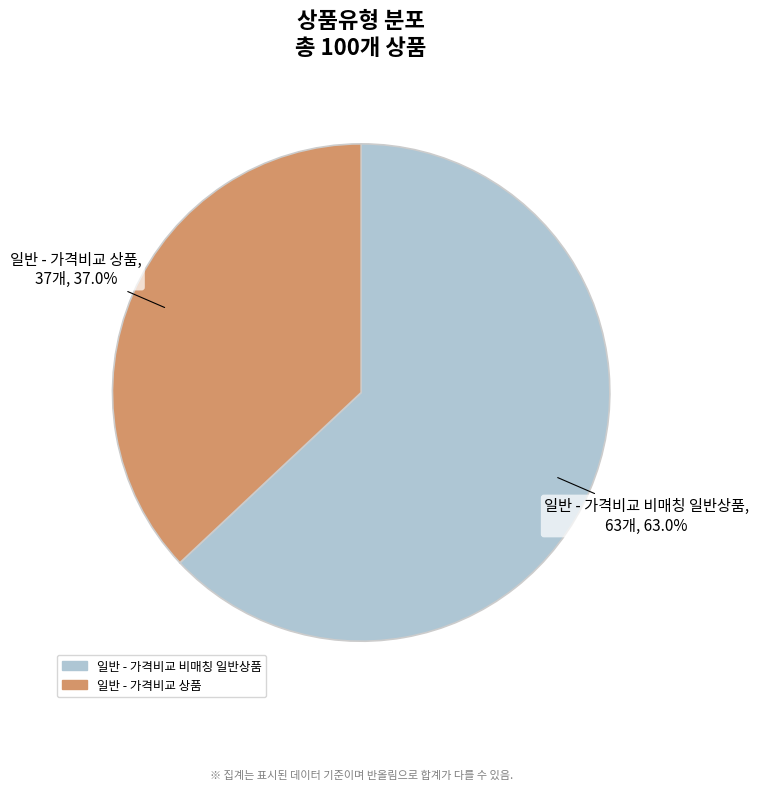

Between 일반 - 가격비교 상품 and 일반 - 가격비교 비매칭 일반상품, which is larger?

일반 - 가격비교 비매칭 일반상품